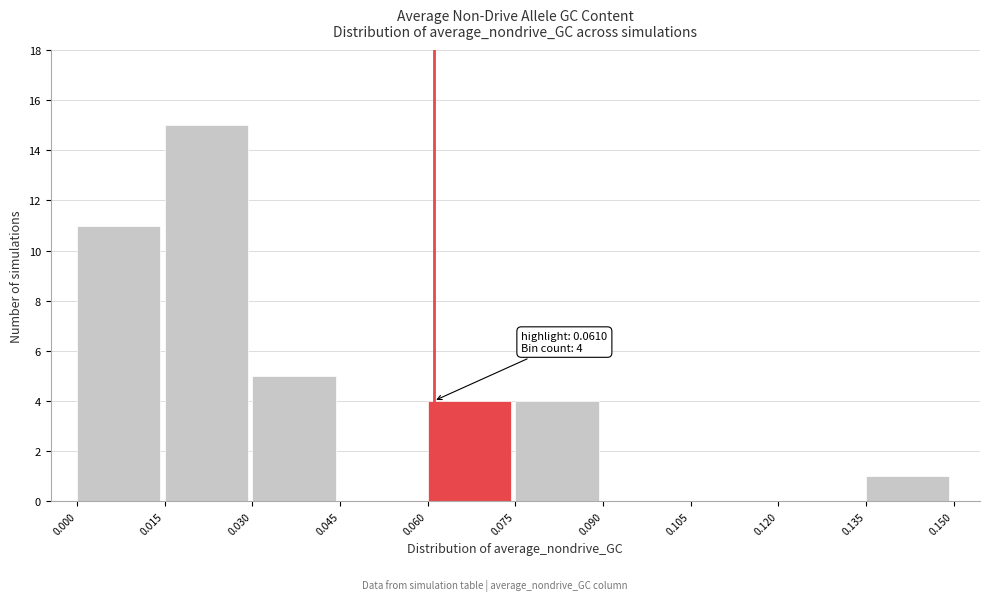

Which range on the x-axis has the tallest bar?

0.015 to 0.030